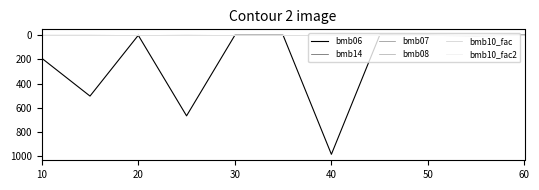

Is this an area chart (filled region under the line)?

No